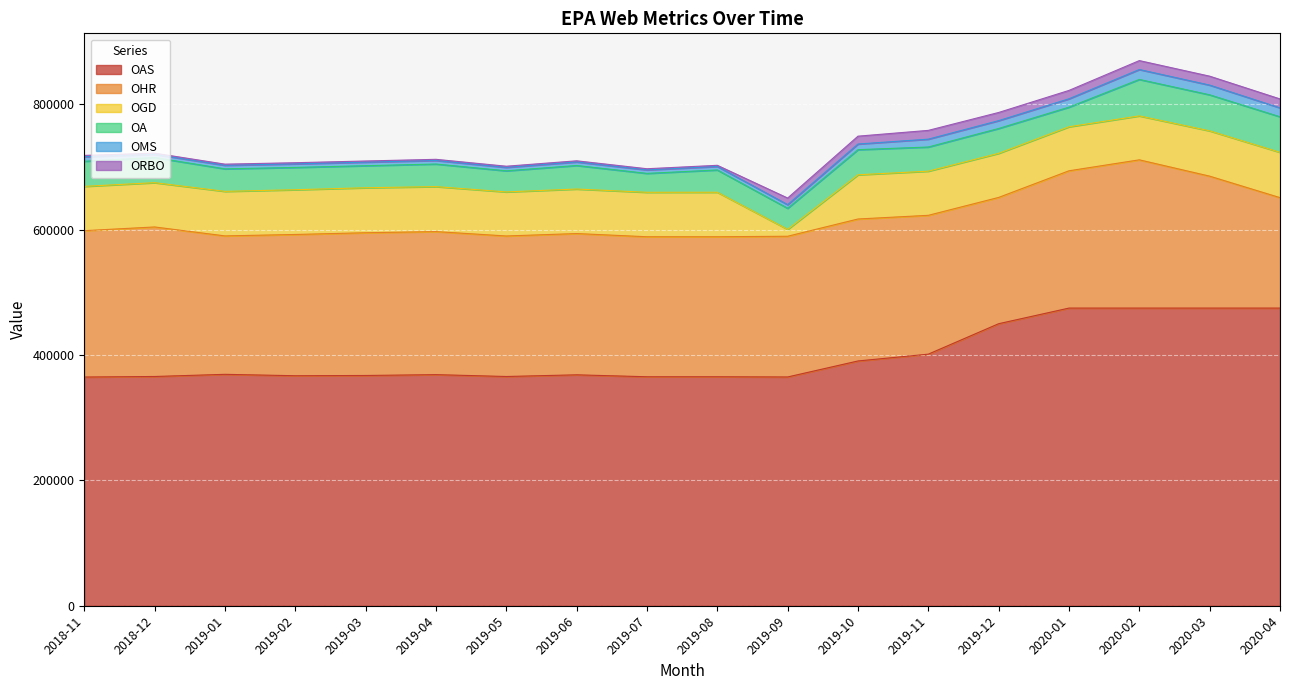

Is the value of OAS at 2019-06 greater than the value of OMS at 2020-02?

Yes